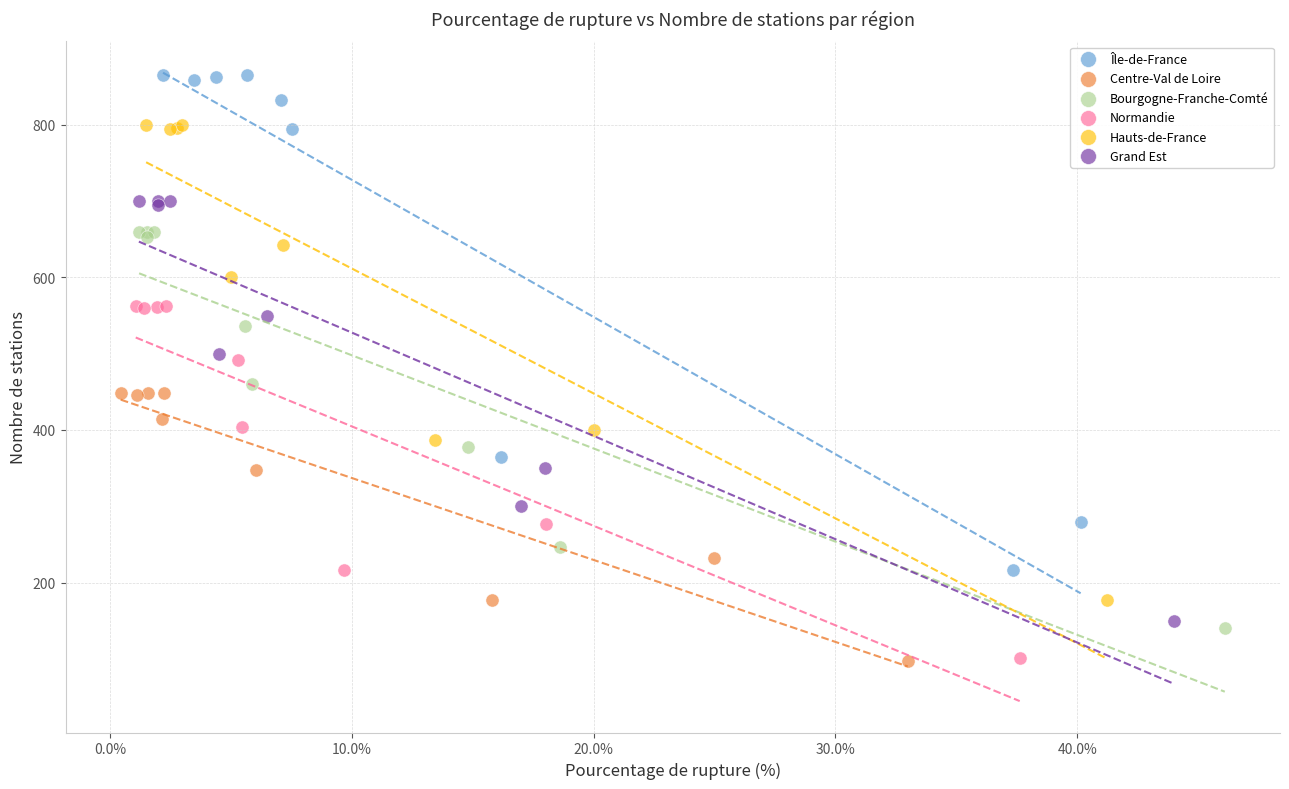

Which series has the largest Y range (max minus min)?

Île-de-France